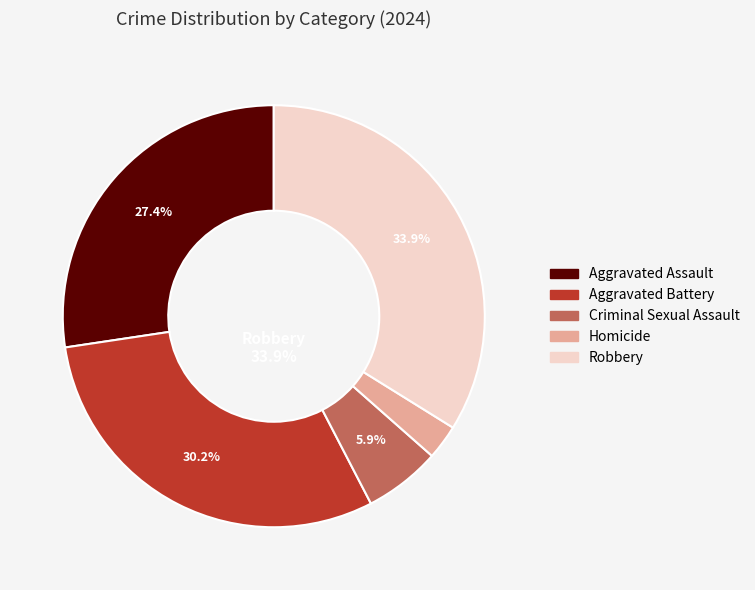

Combined, do Robbery and Criminal Sexual Assault account for over 50%?

No